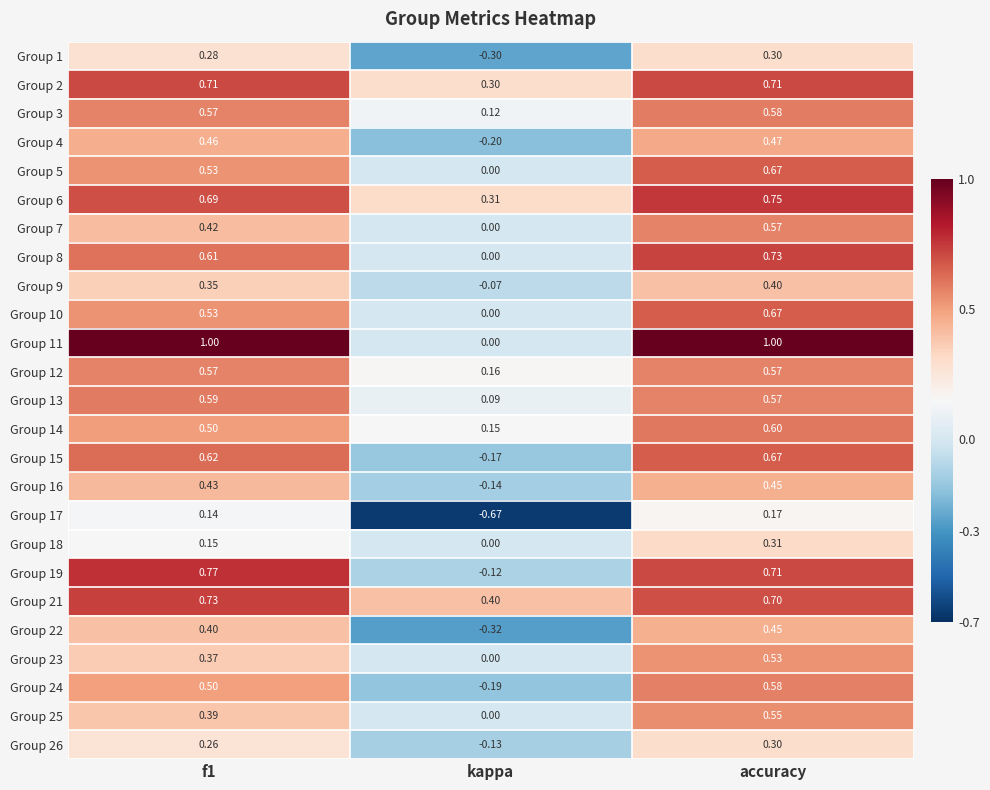

Which category has the lowest value in the Group 22 series?

kappa